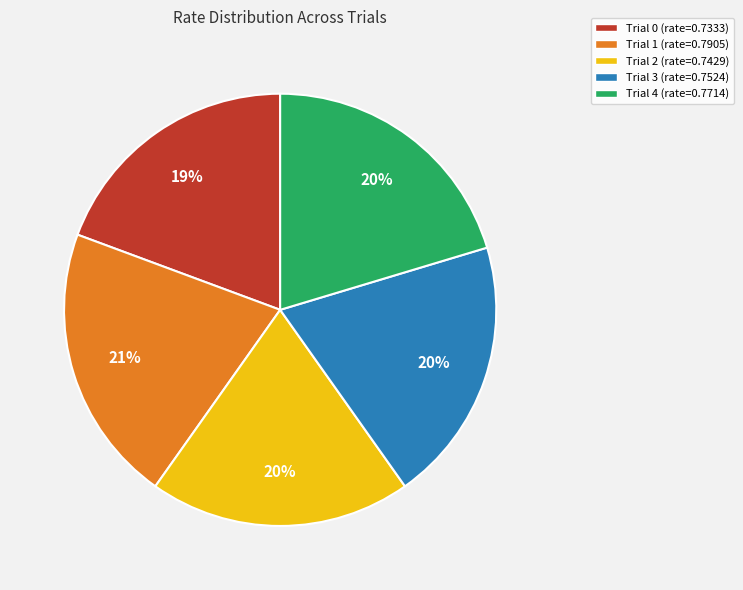

To the nearest percent, what percentage of the pie is Trial 4?

20%